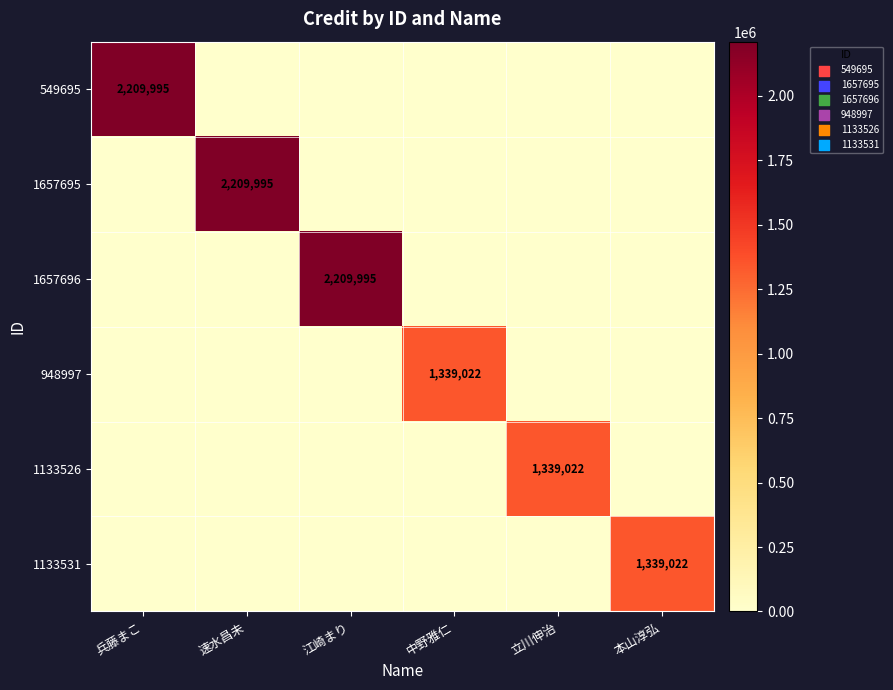

The value of 948997 at 中野雅仁 is 1339022. True or false?

True